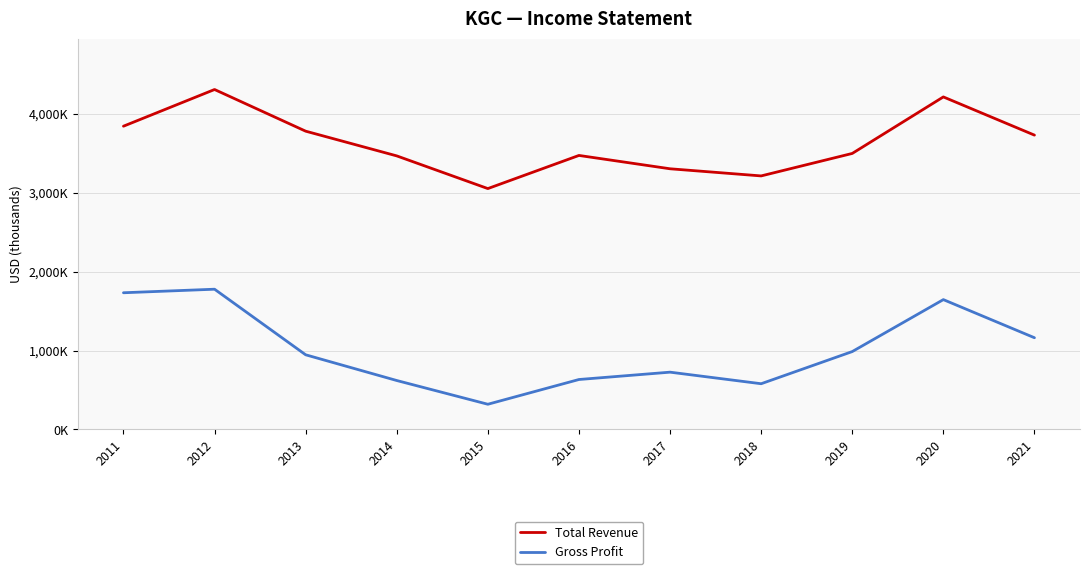

Does the chart have visible grid lines?

Yes